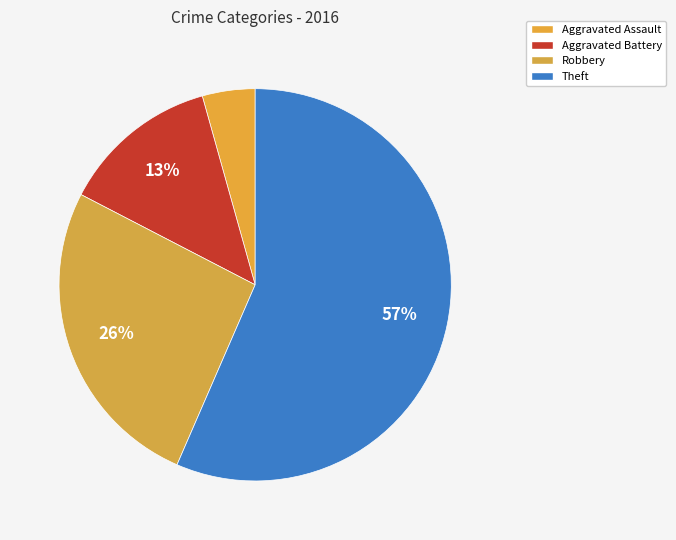

The Aggravated Assault slice represents 4% of the pie. True or false?

True